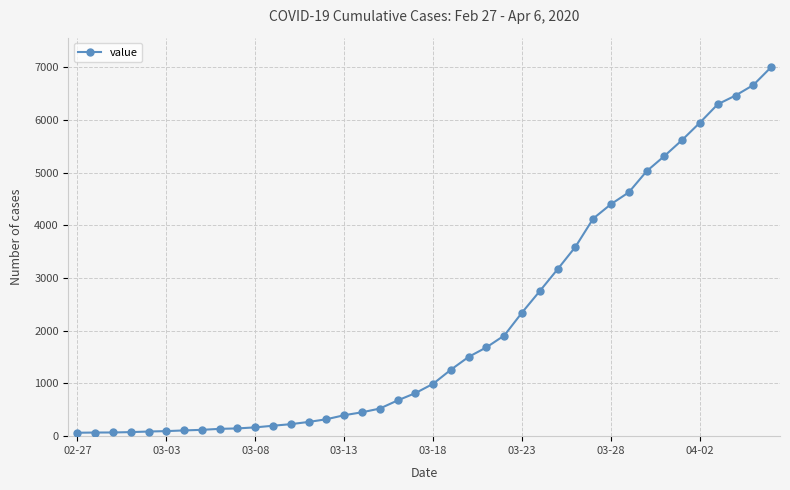

What is the greatest value displayed?

7005